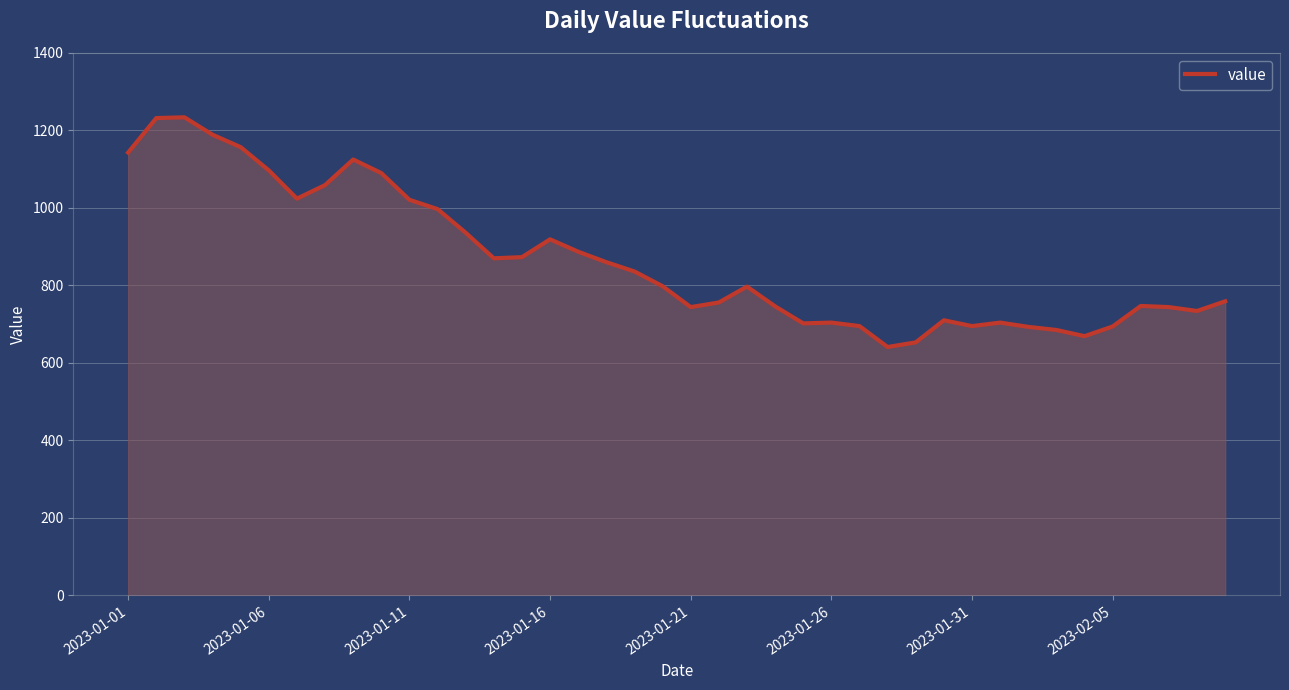

What is the greatest value displayed?

1234